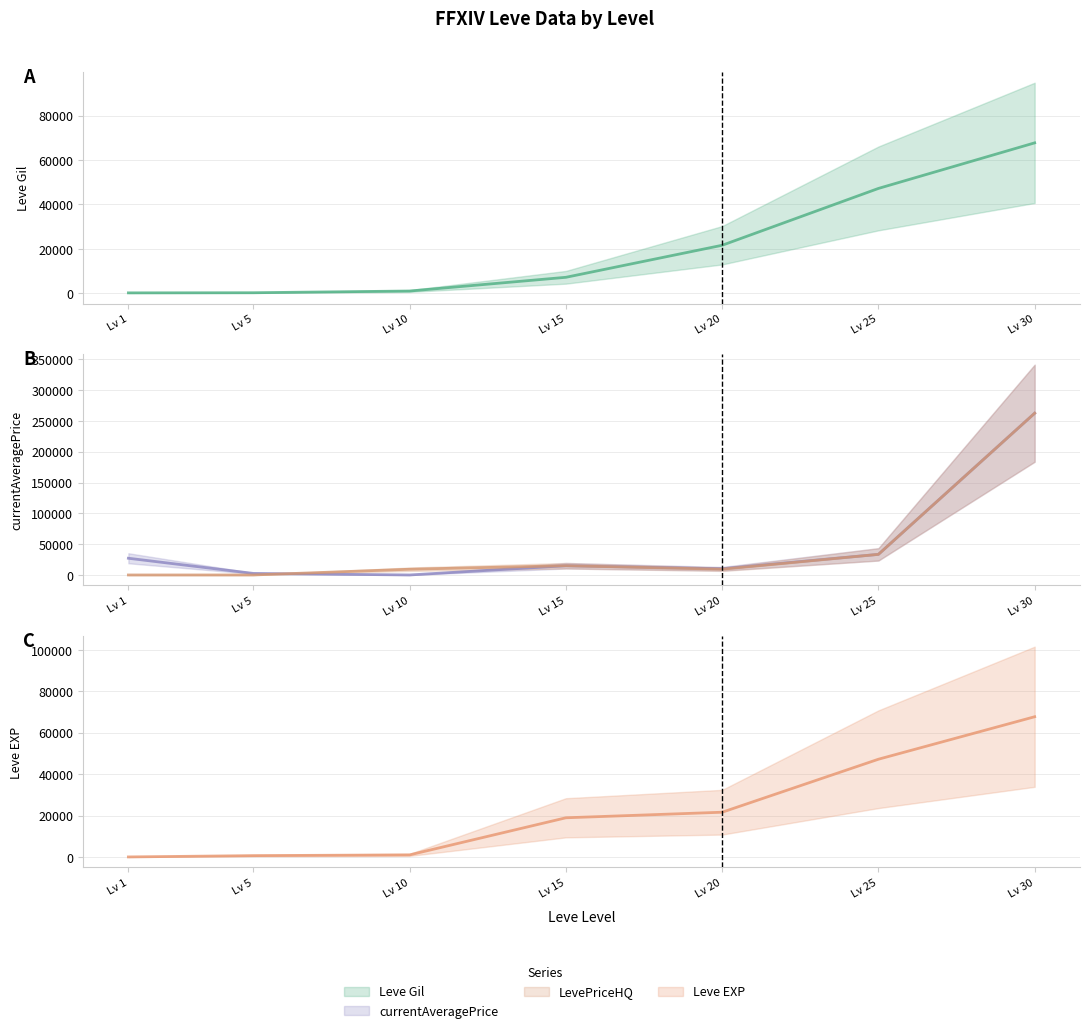

Rank the categories by currentAveragePrice value from lowest to highest.

Lv 10, Lv 5, Lv 20, Lv 15, Lv 1, Lv 25, Lv 30